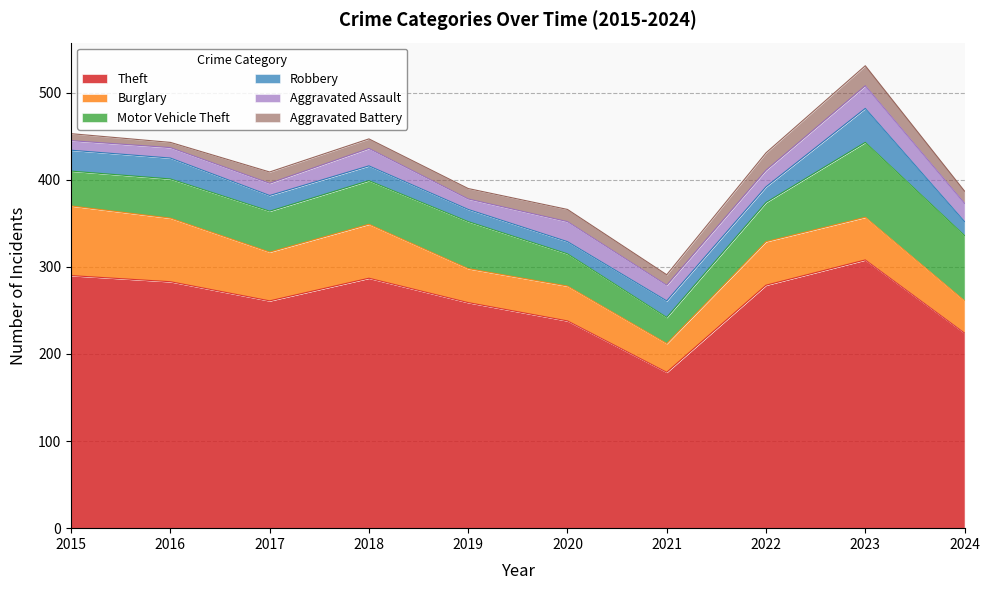

Reading right to left, what are all the values shown in this chart?

Theft: 2024=224	2023=308	2022=279	2021=179	2020=238	2019=259	2018=287	2017=261	2016=283	2015=290
Burglary: 2024=37	2023=49	2022=50	2021=33	2020=40	2019=39	2018=62	2017=56	2016=73	2015=80
Motor Vehicle Theft: 2024=75	2023=86	2022=45	2021=30	2020=37	2019=54	2018=50	2017=47	2016=45	2015=40
Robbery: 2024=16	2023=39	2022=18	2021=19	2020=14	2019=14	2018=17	2017=18	2016=24	2015=24
Aggravated Assault: 2024=21	2023=26	2022=19	2021=18	2020=23	2019=12	2018=20	2017=14	2016=12	2015=11
Aggravated Battery: 2024=14	2023=23	2022=20	2021=12	2020=14	2019=12	2018=11	2017=13	2016=6	2015=8